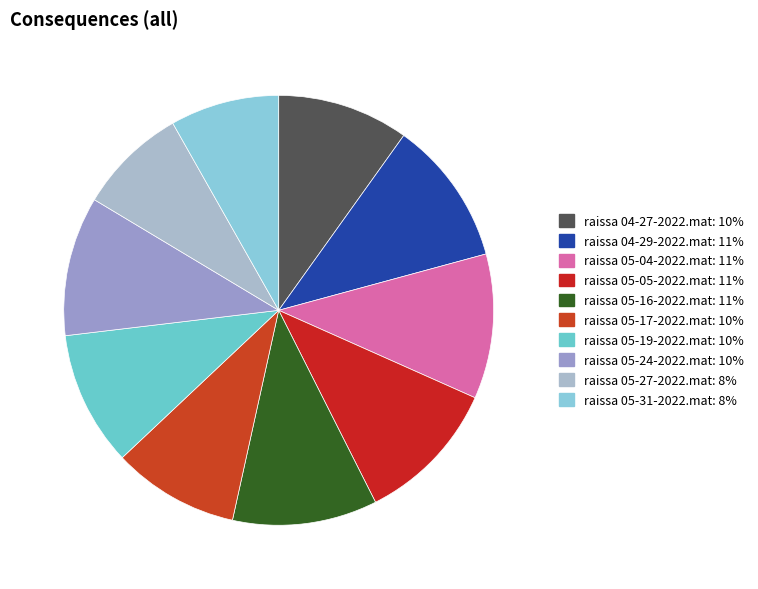

Between raissa 05-05-2022.mat and raissa 05-04-2022.mat, which is larger?

raissa 05-05-2022.mat